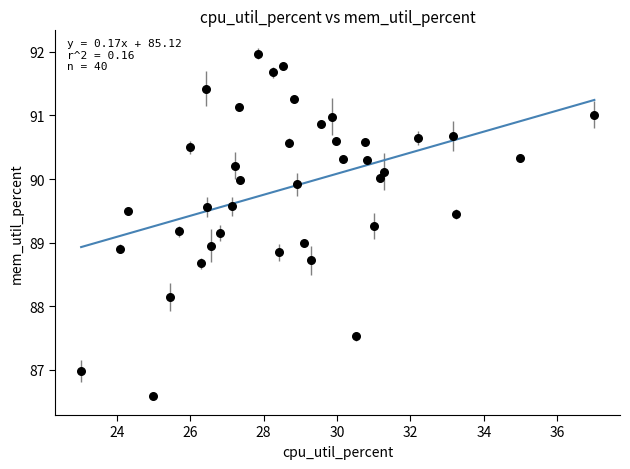

What is the range of X values (max minus min)?

14.0